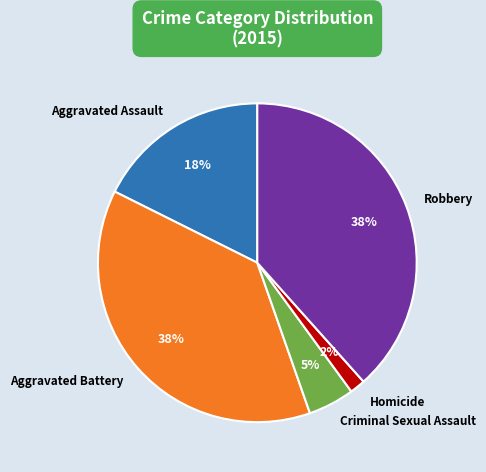

To the nearest percent, what is the combined percentage of Criminal Sexual Assault and Robbery?

43%